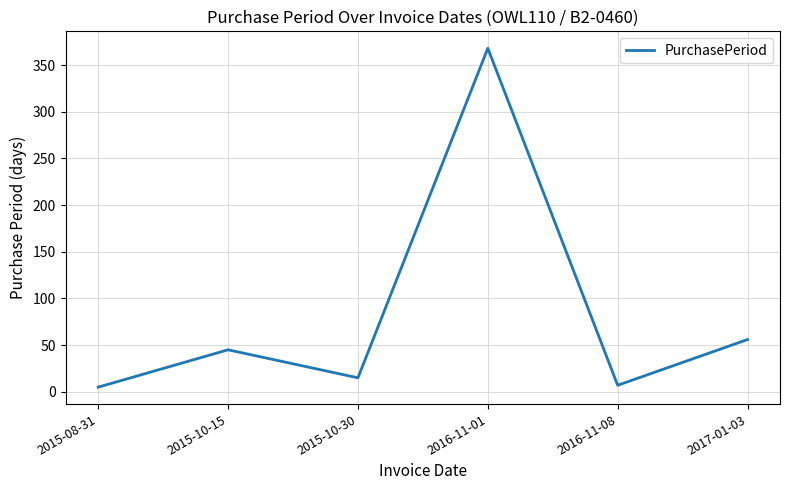

Where is the data nearest to the value 186?

2017-01-03